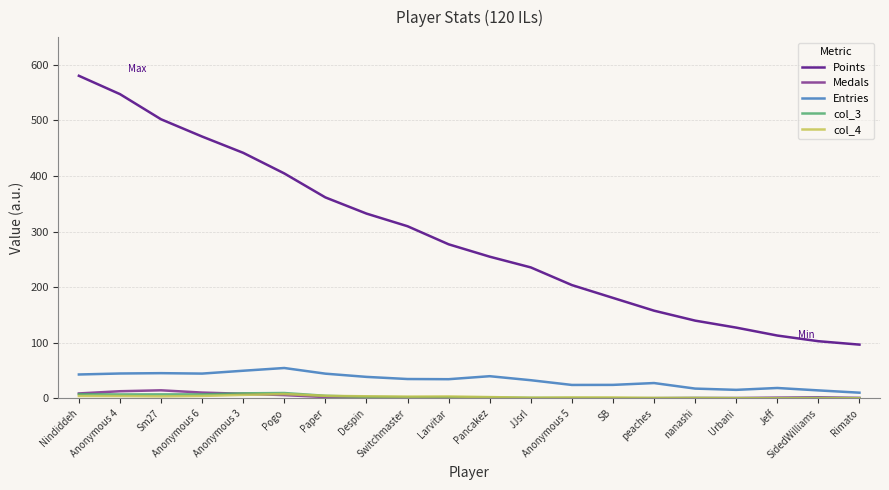

Which series has the largest total across all categories?

Points